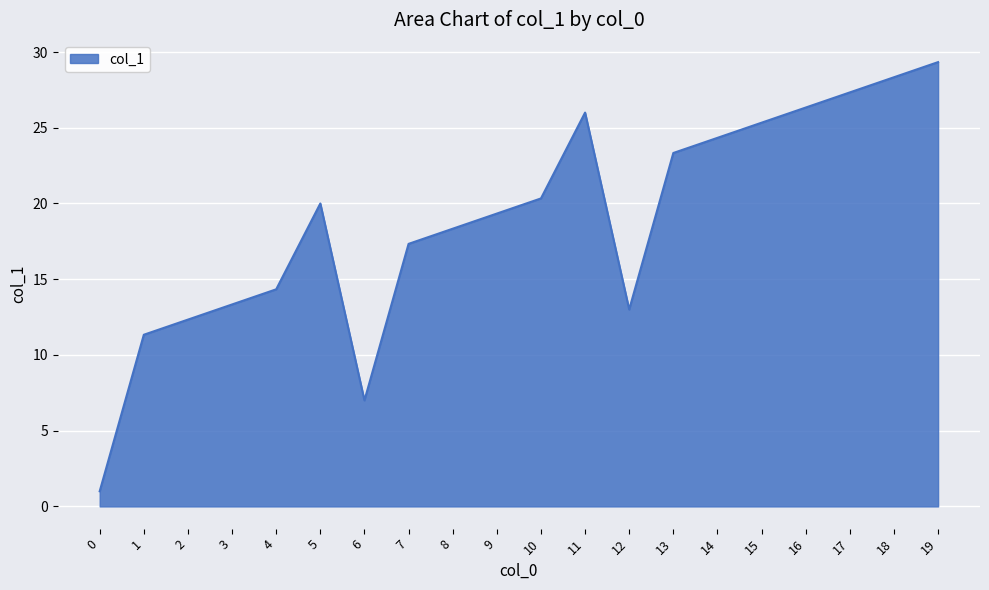

What is the difference between the second highest and minimum values?

27.3